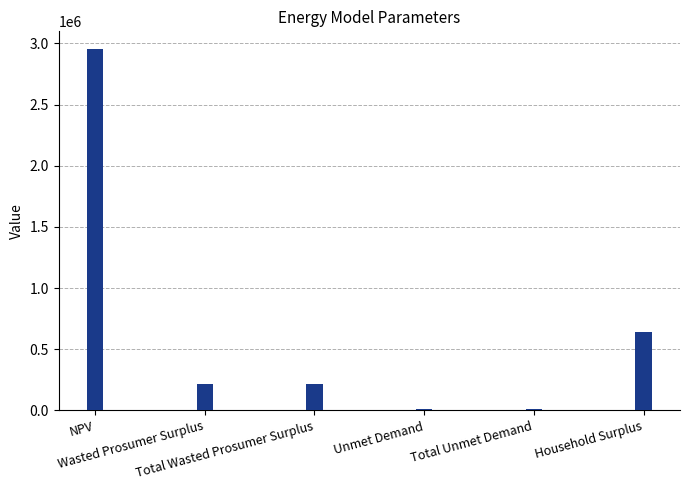

What is the greatest value displayed?

2951496.6